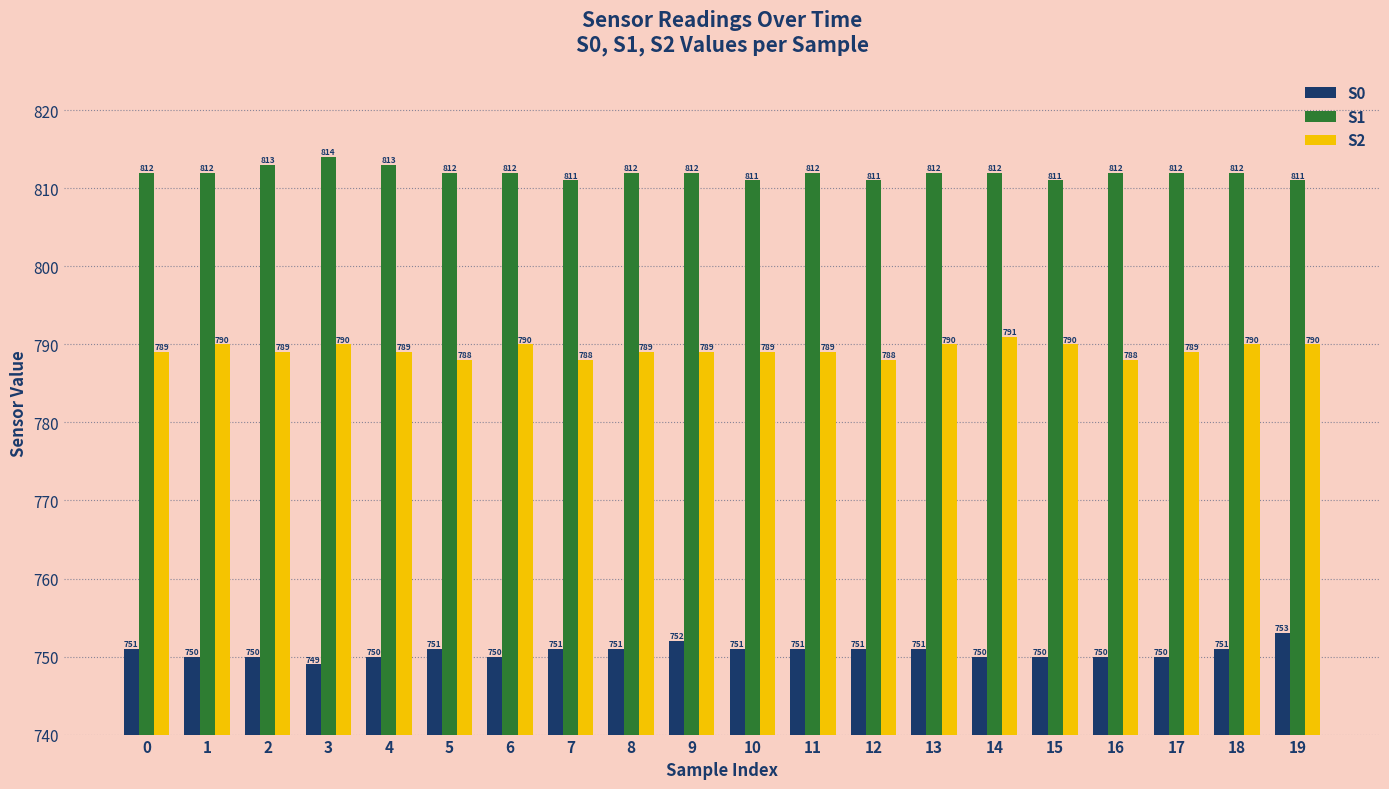

Rank the series at 6 from lowest to highest value.

S0, S2, S1